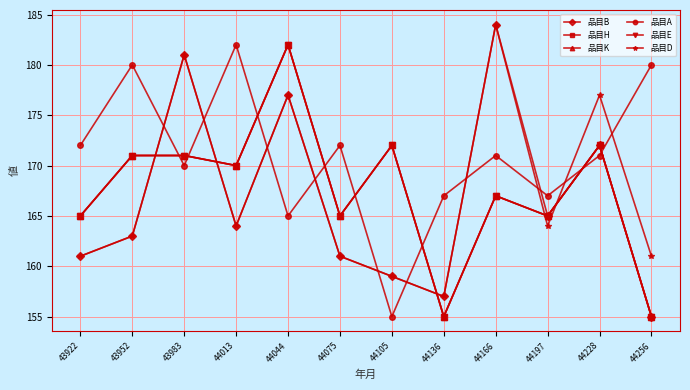

Does the chart have visible grid lines?

Yes